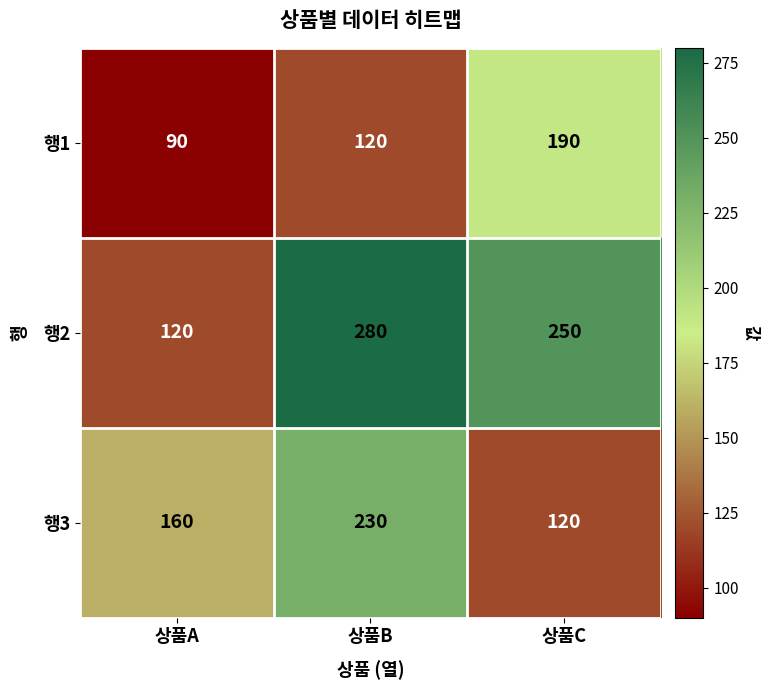

How many categories are shown in the chart?

3